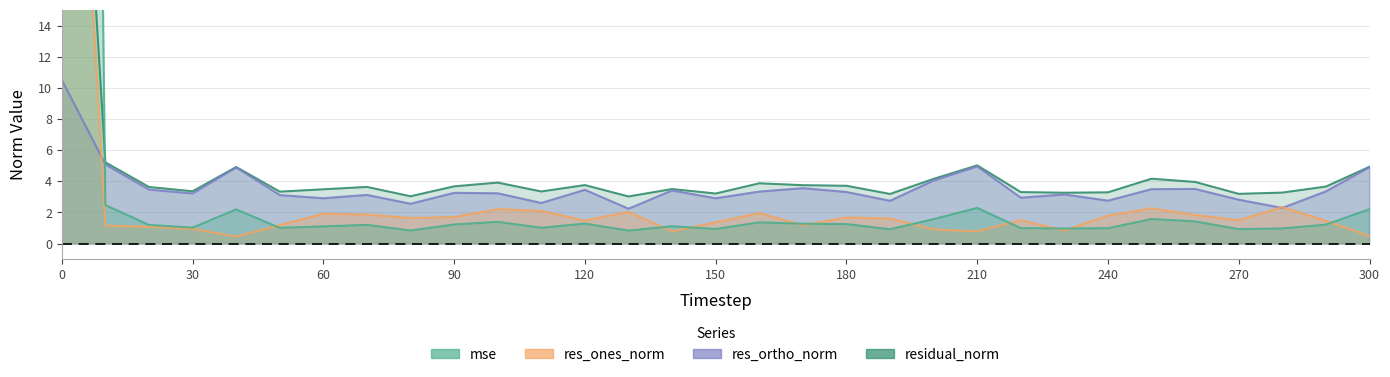

True or false: res_ortho_norm and res_ones_norm cross at least once.

True